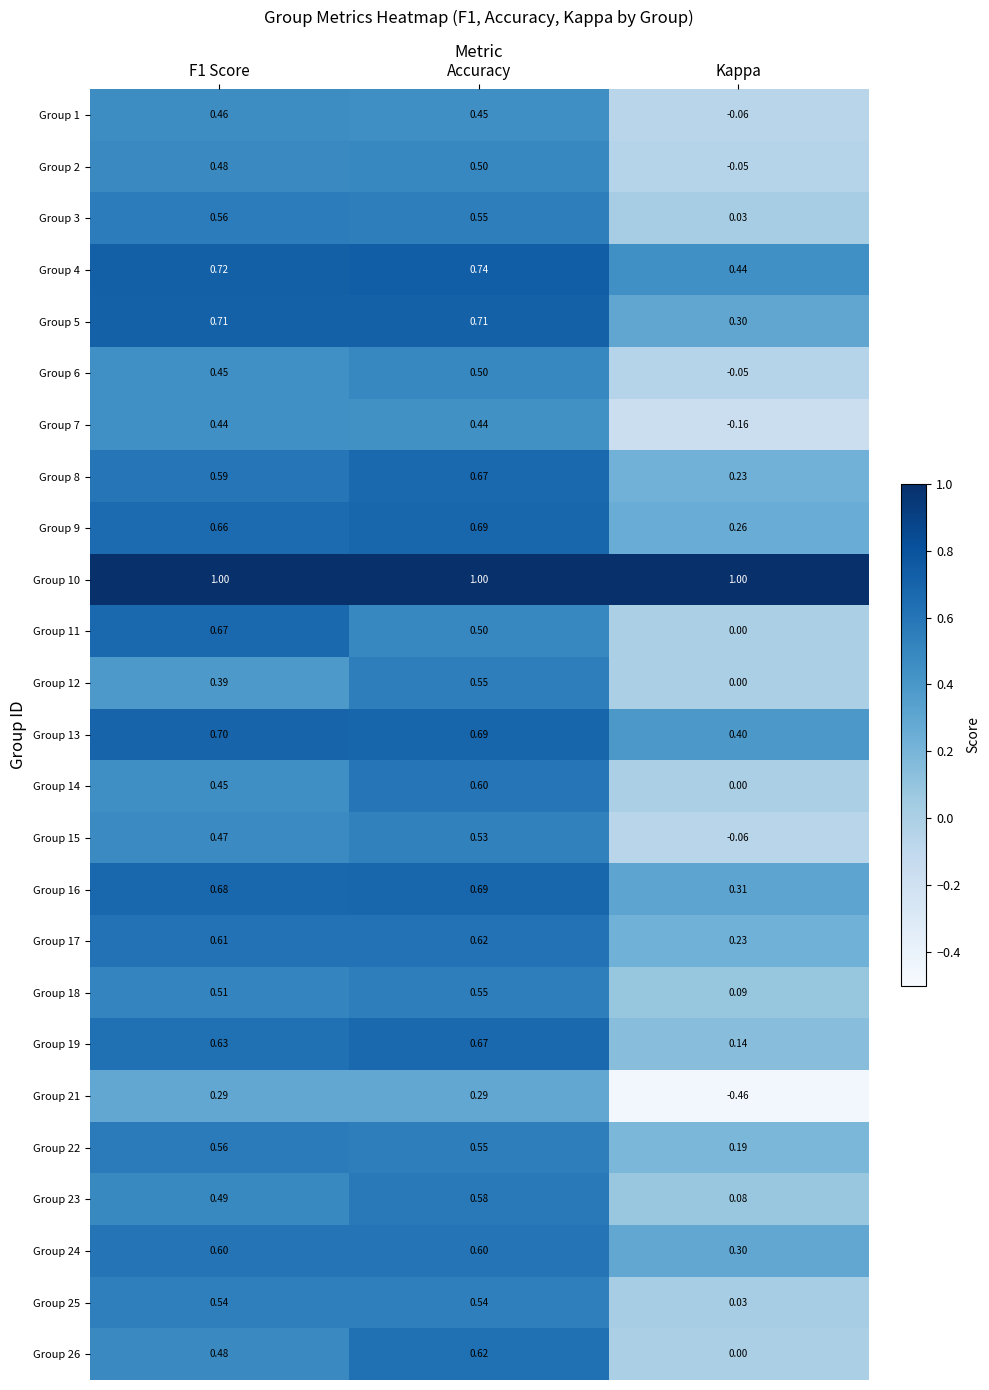

What is the total value across all series at Kappa?

3.2